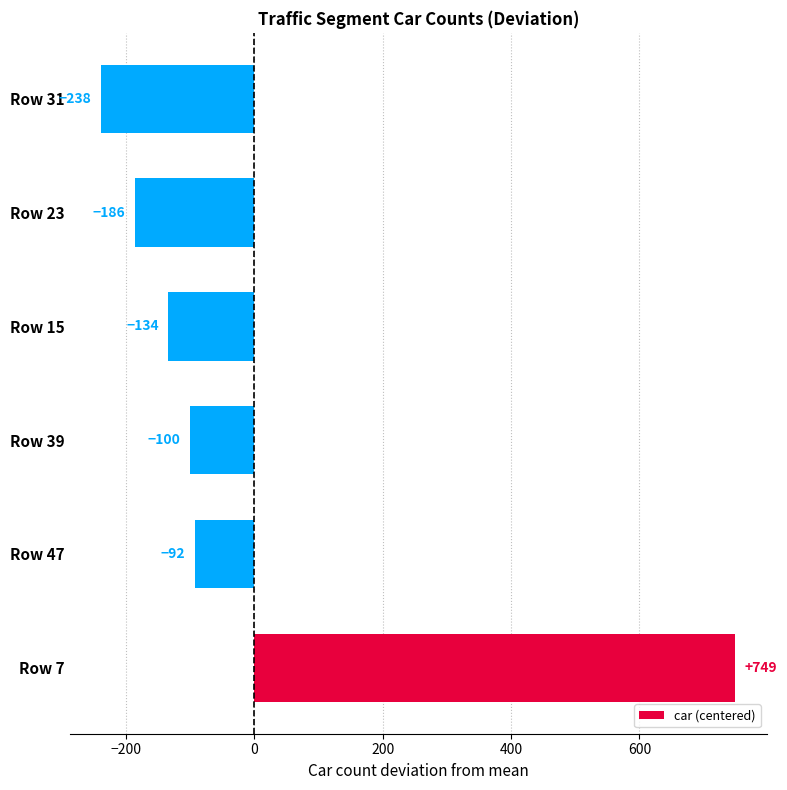

Count the number of values greater than -99.

2